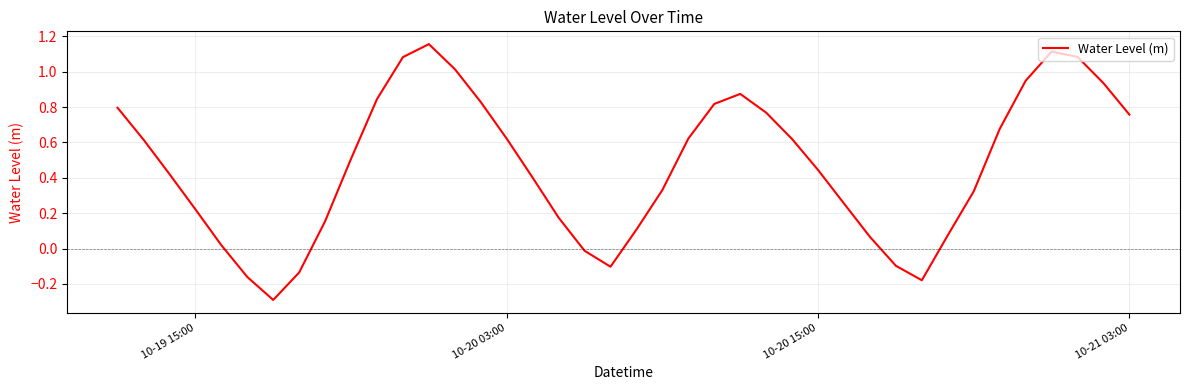

What is the difference between the maximum and minimum values?

1.4